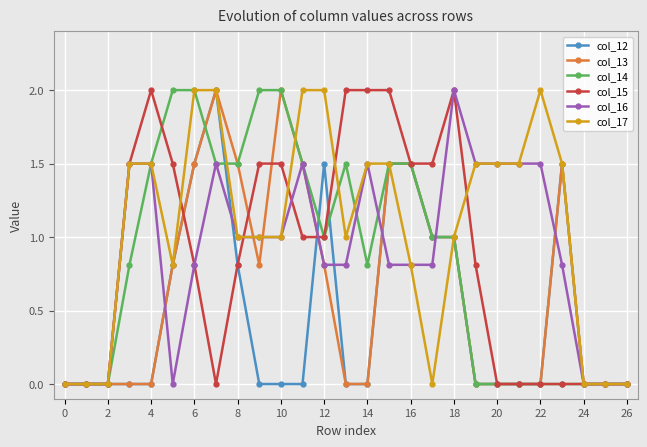

Which series has the largest total across all categories?

col_17